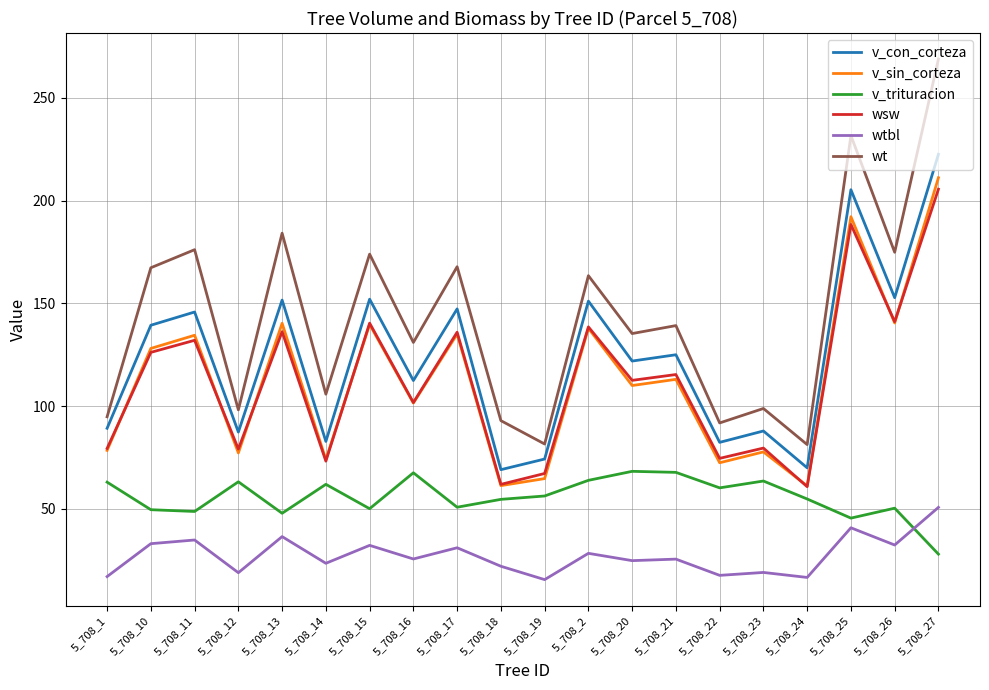

What is the total value across all series at 5_708_25?

903.7